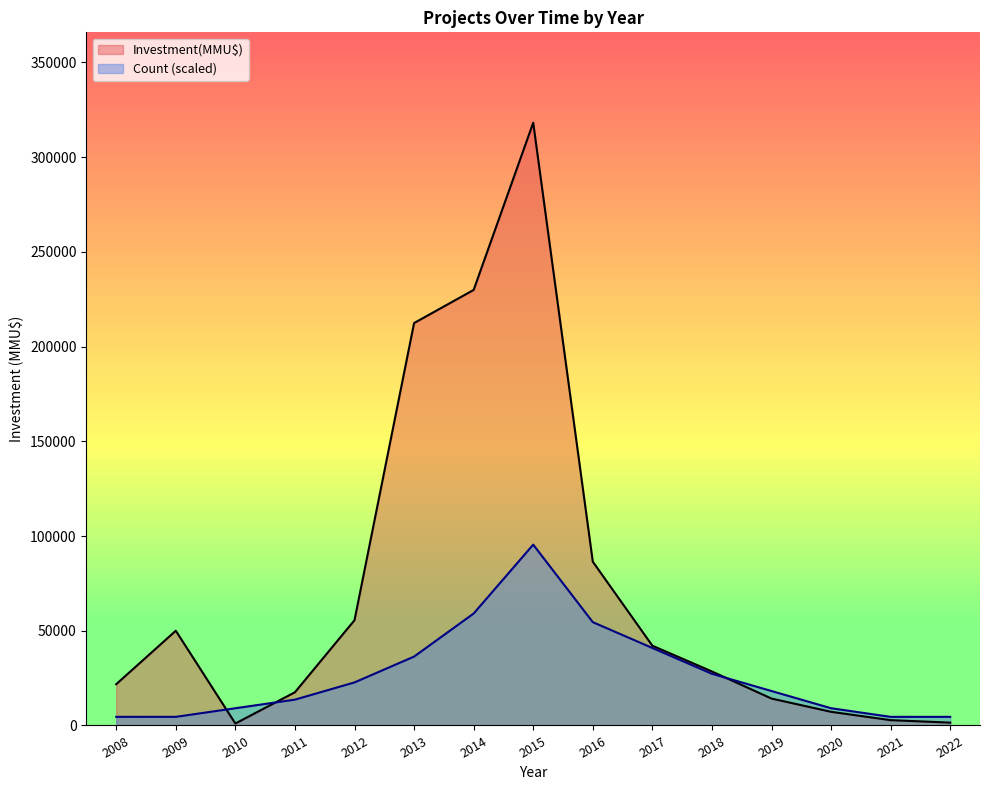

Reading right to left, list all the values displayed in this chart.

Count: 2022=4544.6	2021=4544.6	2020=9089.1	2019=18178.3	2018=27267.4	2017=40901.1	2016=54534.9	2015=95436.0	2014=59079.4	2013=36356.6	2012=22722.9	2011=13633.7	2010=9089.1	2009=4544.6	2008=4544.6
Investment(MMU$): 2022=1500.0	2021=2800.0	2020=7200.0	2019=14200.0	2018=28500.0	2017=42100.0	2016=86450.0	2015=318120.0	2014=229870.0	2013=212395.0	2012=55560.0	2011=17530.0	2010=1025.0	2009=50000.0	2008=21780.0